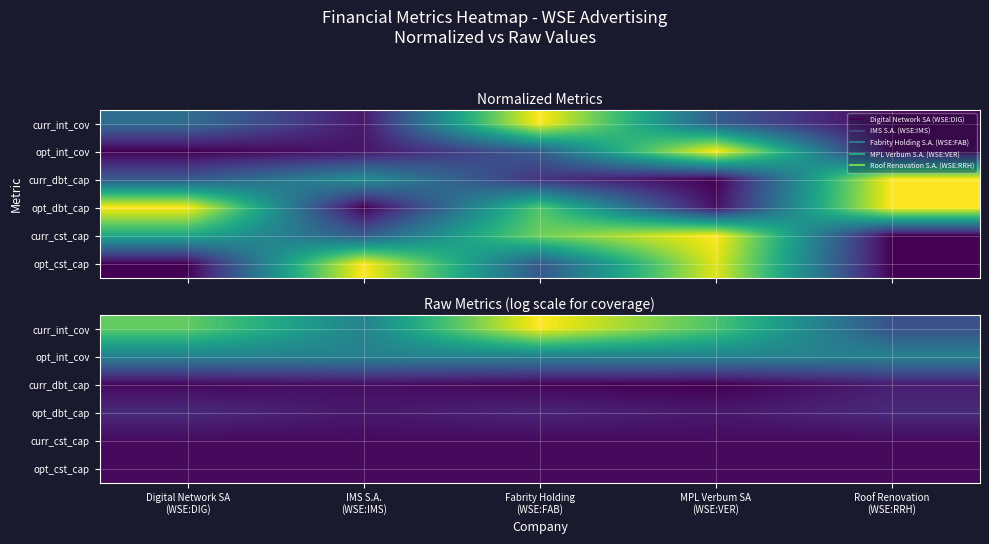

Rank the series by their maximum value, from highest to lowest.

curr_int_cov, opt_int_cov, opt_dbt_cap, curr_dbt_cap, curr_cst_cap, opt_cst_cap